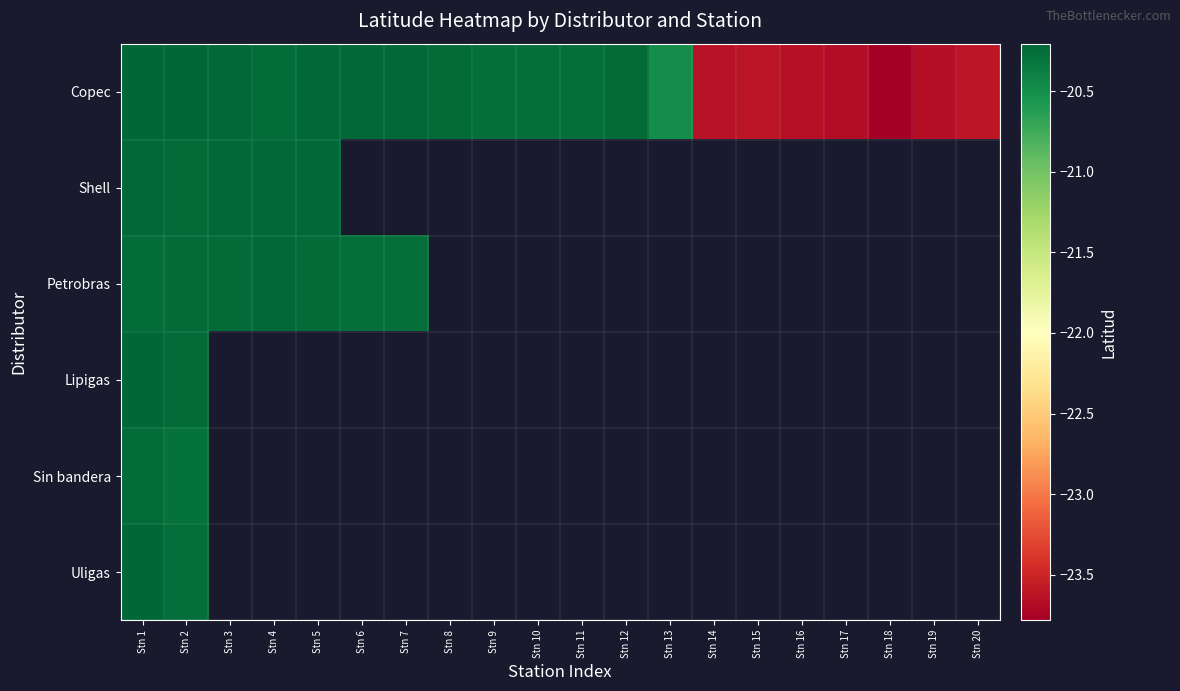

Which has a higher value, Stn 9 or Stn 1?

Stn 1